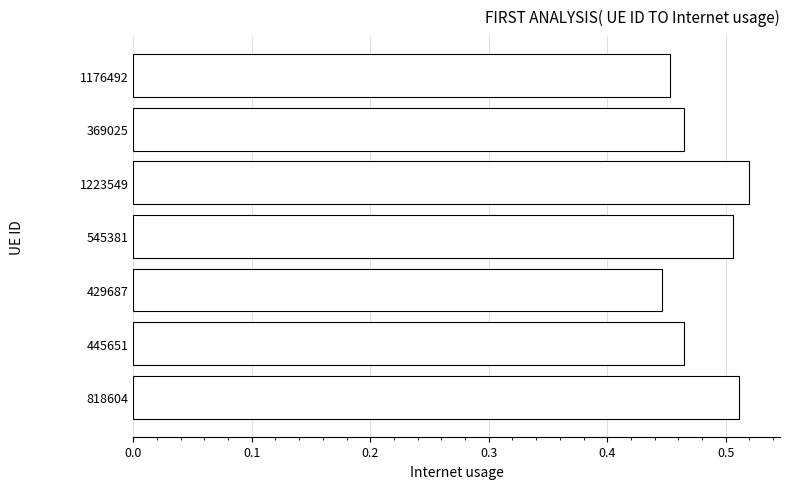

Is it true that the value at 545381 is 0.2?

False